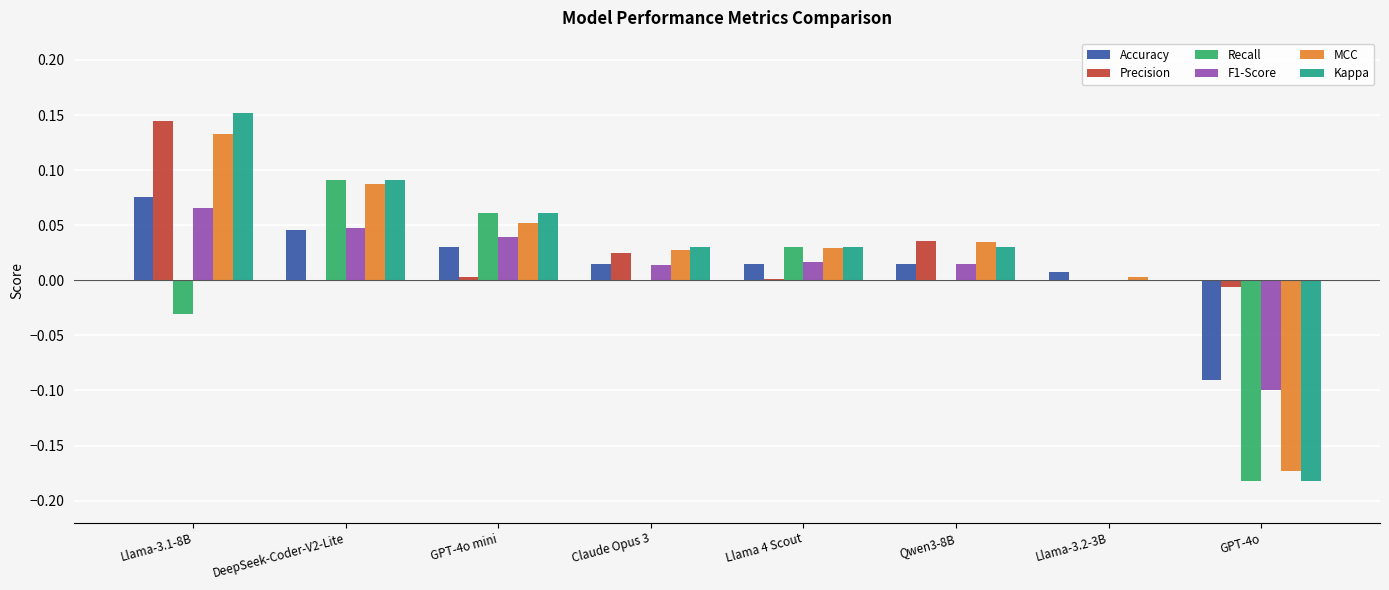

Is the value of Recall at DeepSeek-Coder-V2-Lite greater than the value of Kappa at Llama-3.2-3B?

Yes